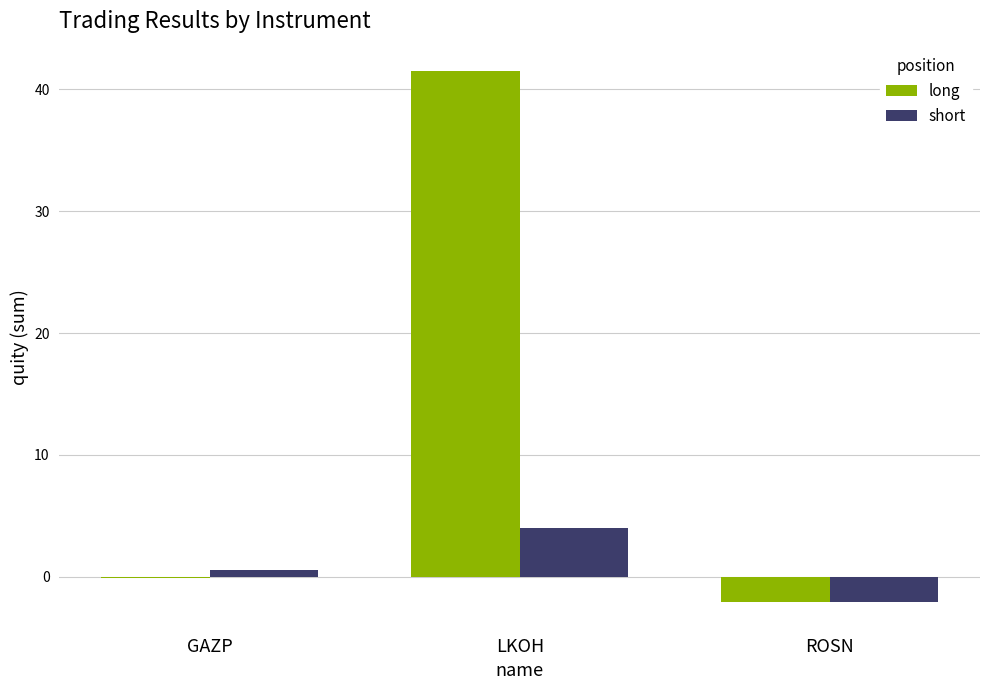

True or false: long has a value of -2.1 at ROSN.

True